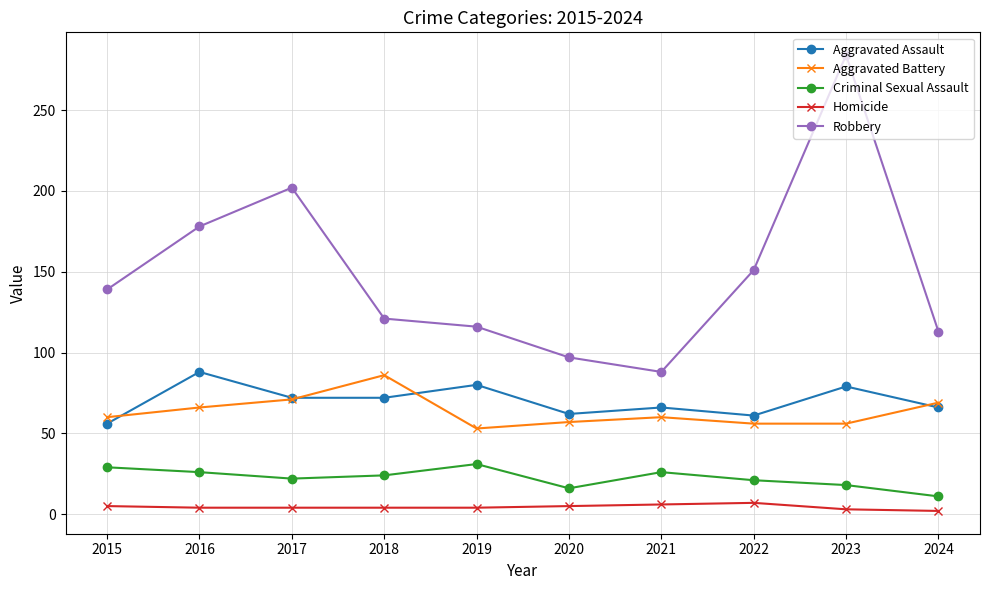

What are all the series names shown in the legend?

Aggravated Assault, Aggravated Battery, Criminal Sexual Assault, Homicide, Robbery